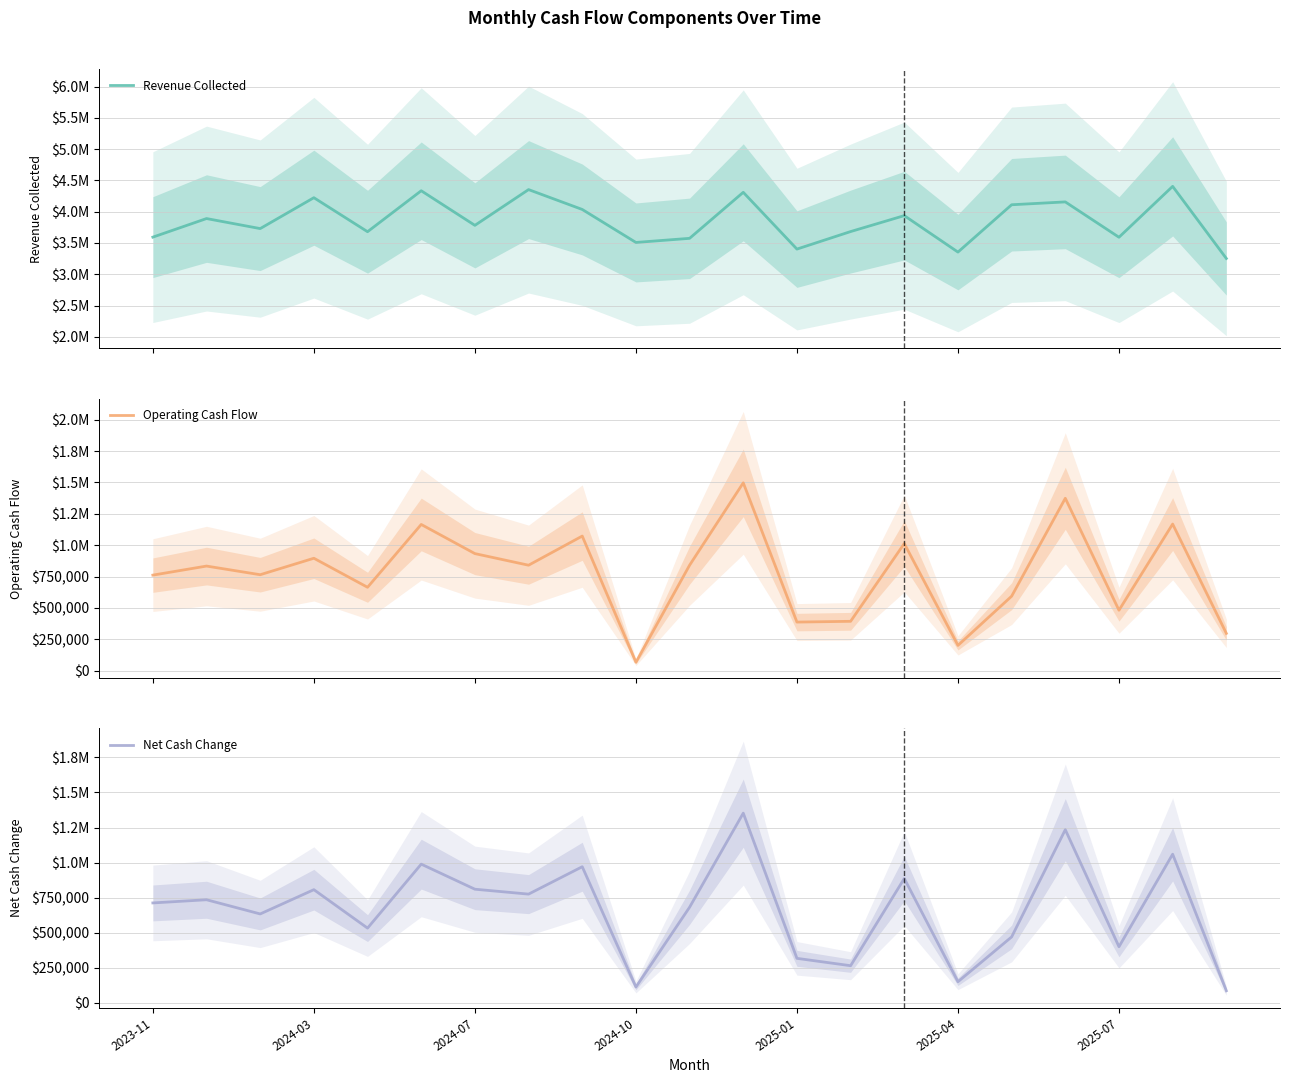

What is the difference between the maximum and minimum values in the Operating Cash Flow series?

1429610.4